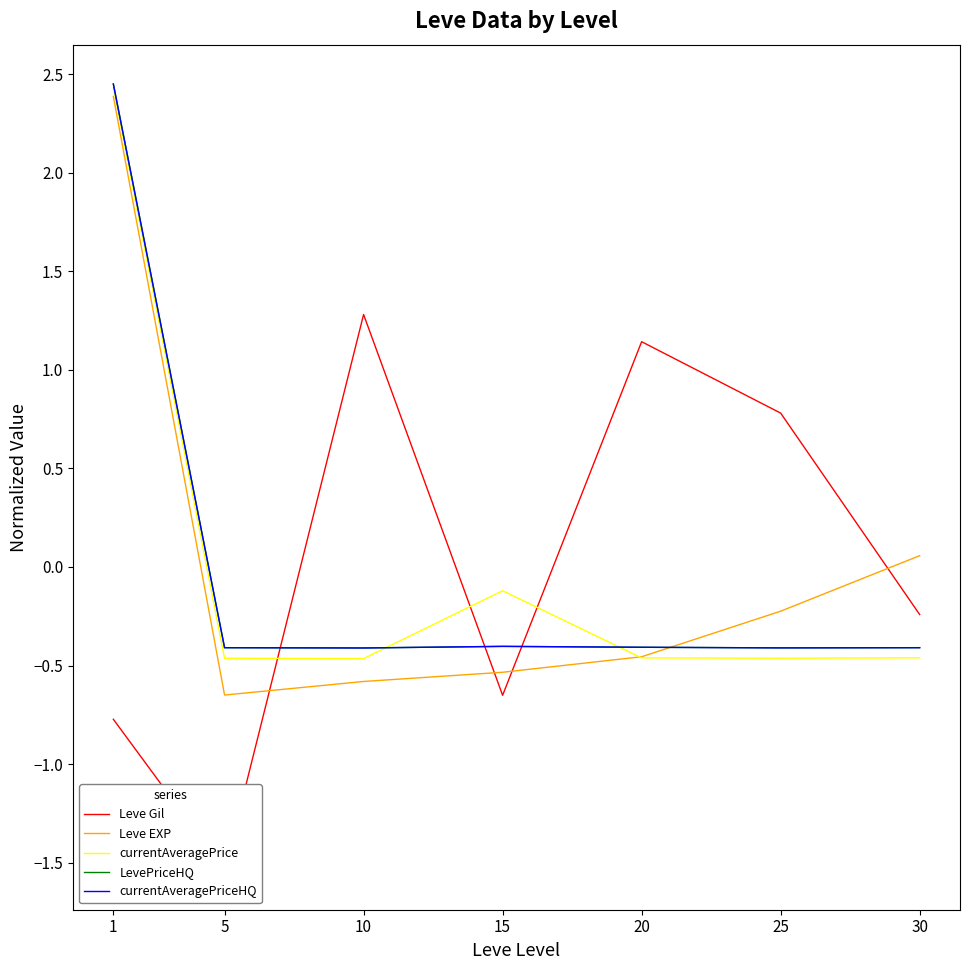

Count the number of data series in this chart.

5